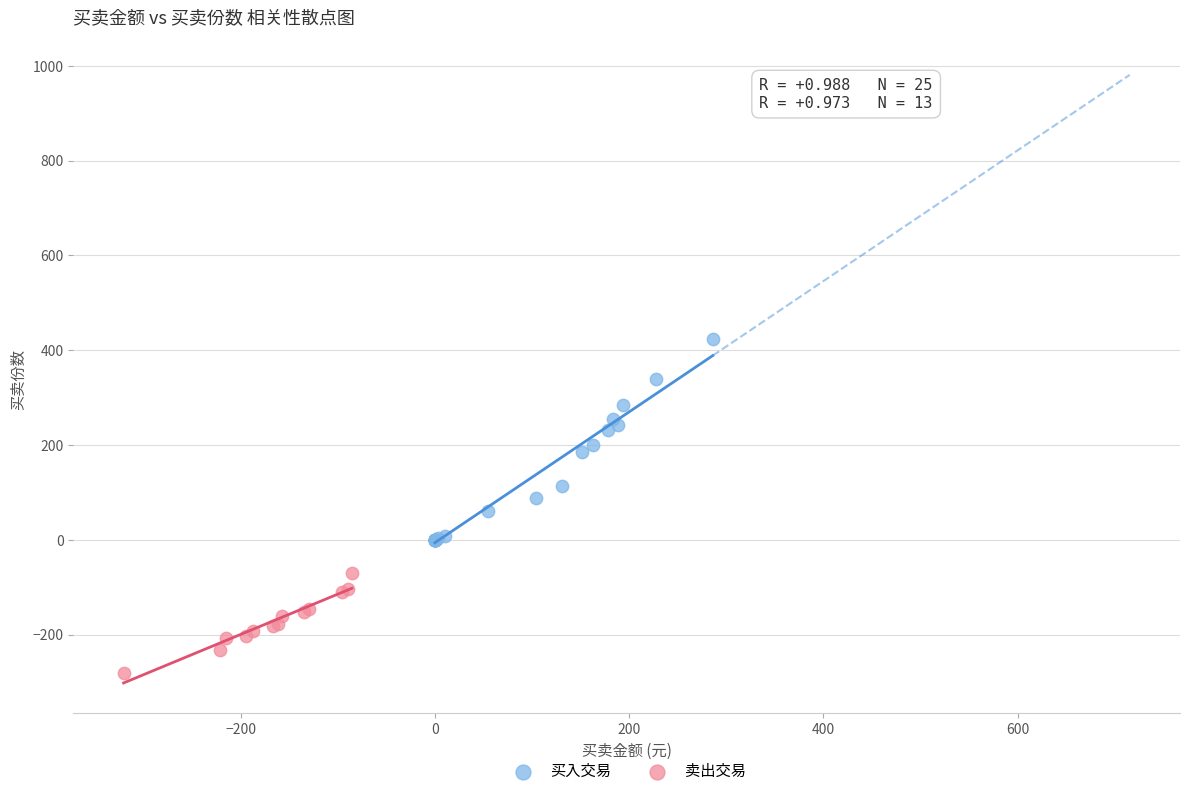

Which series reaches the minimum Y coordinate?

卖出交易